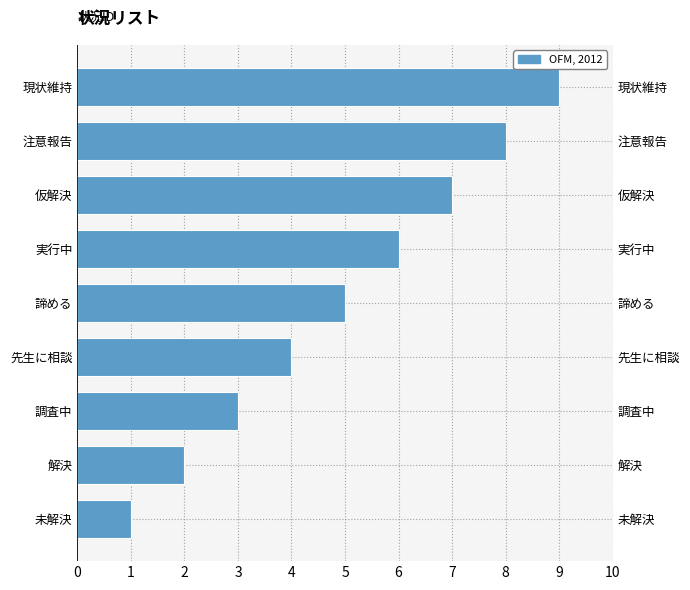

Reading left to right, extract all data points from this chart.

1	2	3	4	5	6	7	8	9